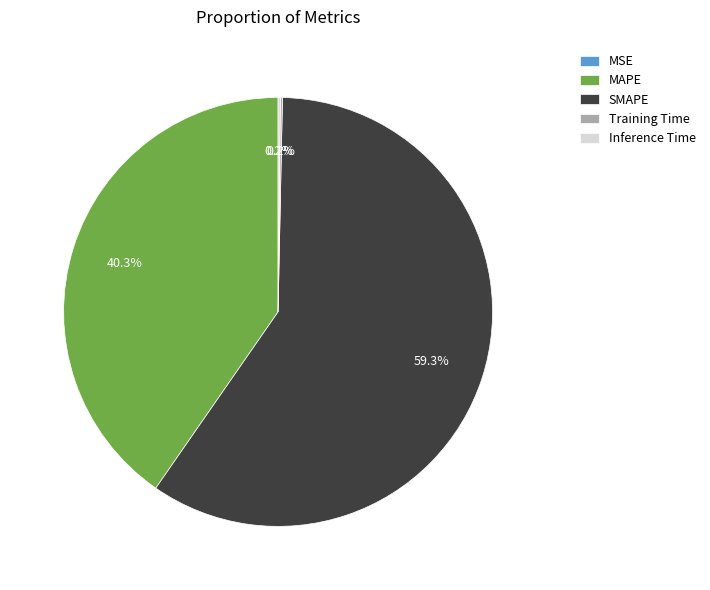

Which slice is the largest?

SMAPE